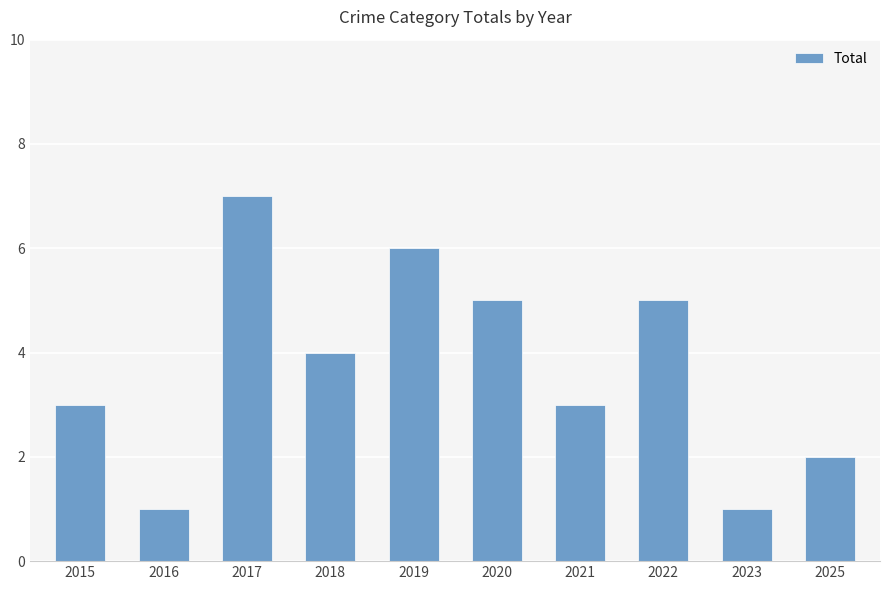

What is the smallest value displayed?

1